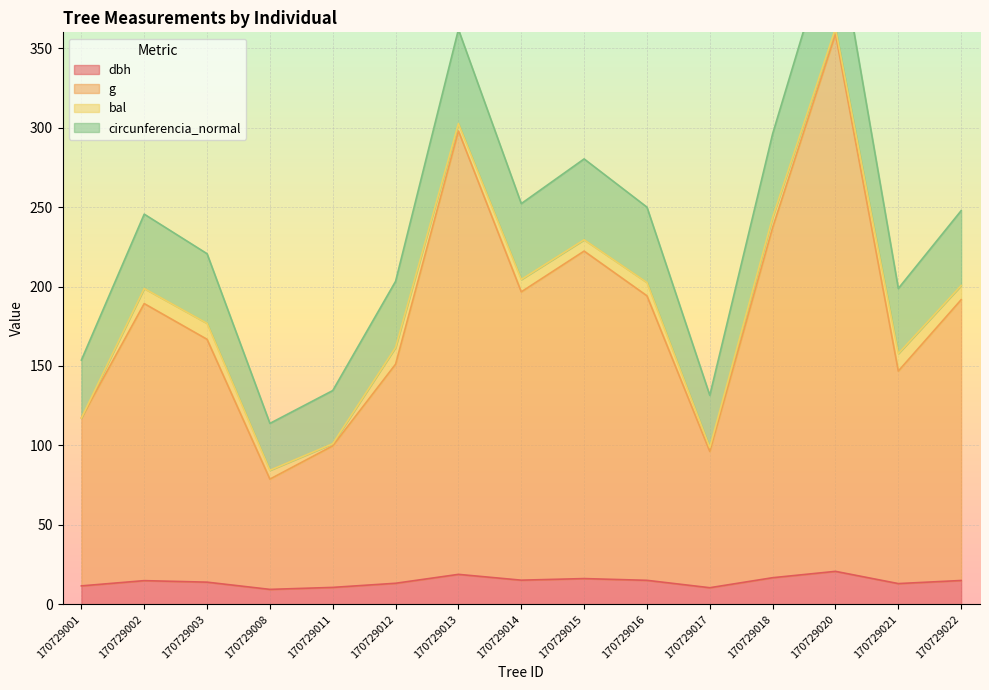

True or false: g and circunferencia_normal intersect in this chart.

False